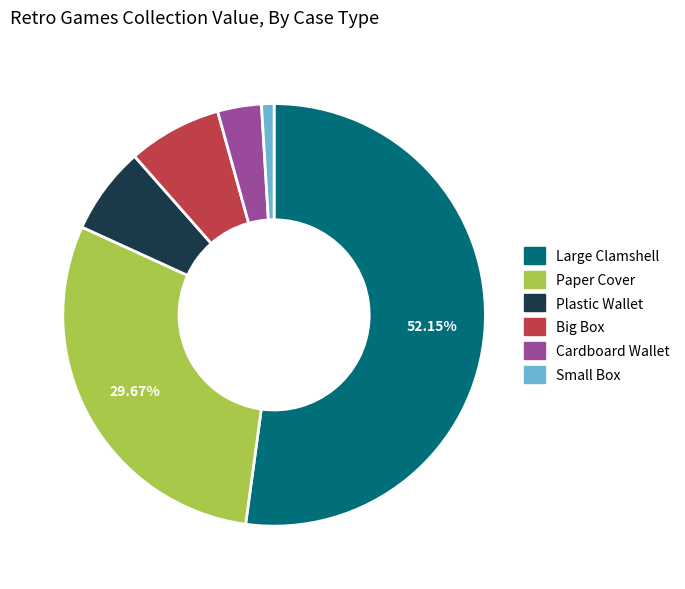

To the nearest percent, what portion does Paper Cover represent?

30%